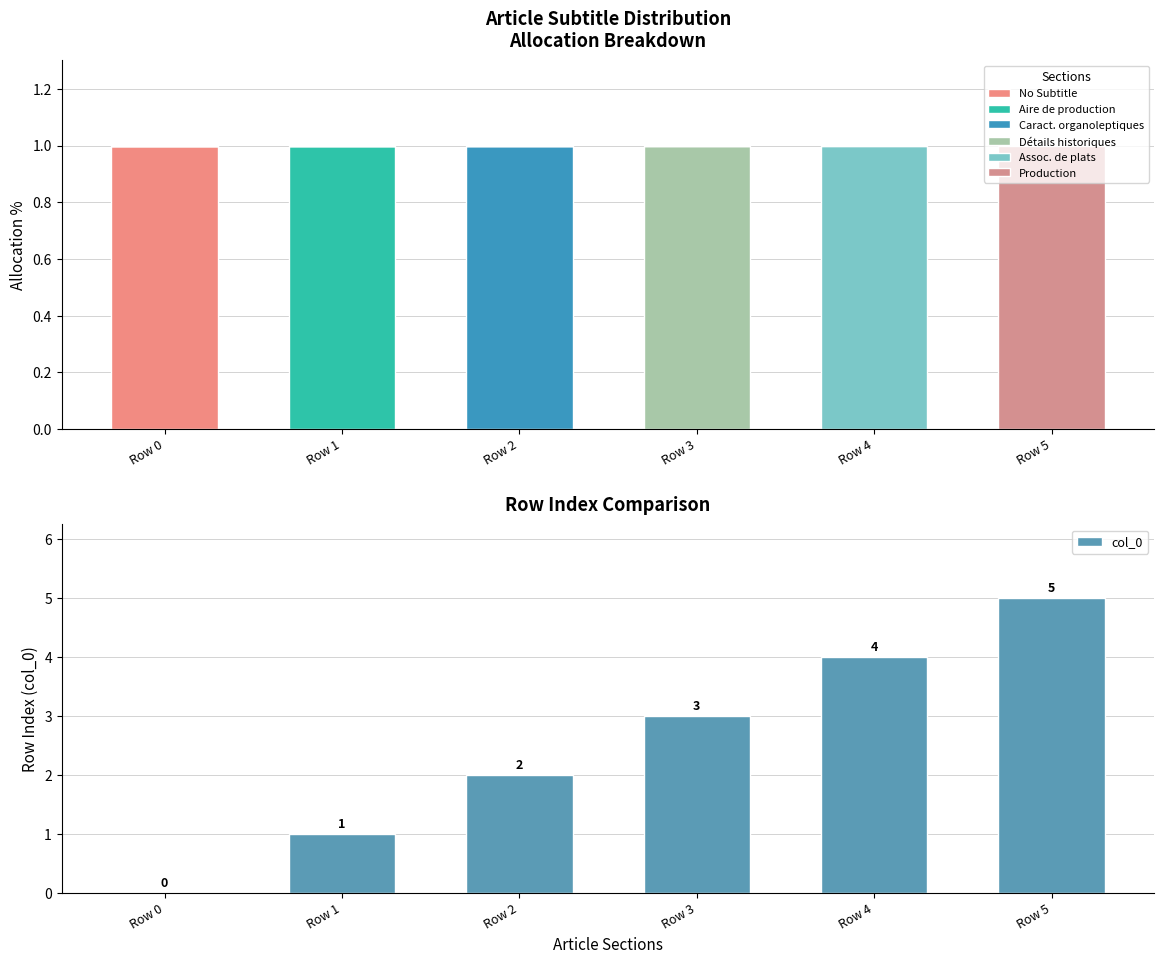

List the labels in order of value, smallest first.

Row 0, Row 1, Row 2, Row 3, Row 4, Row 5